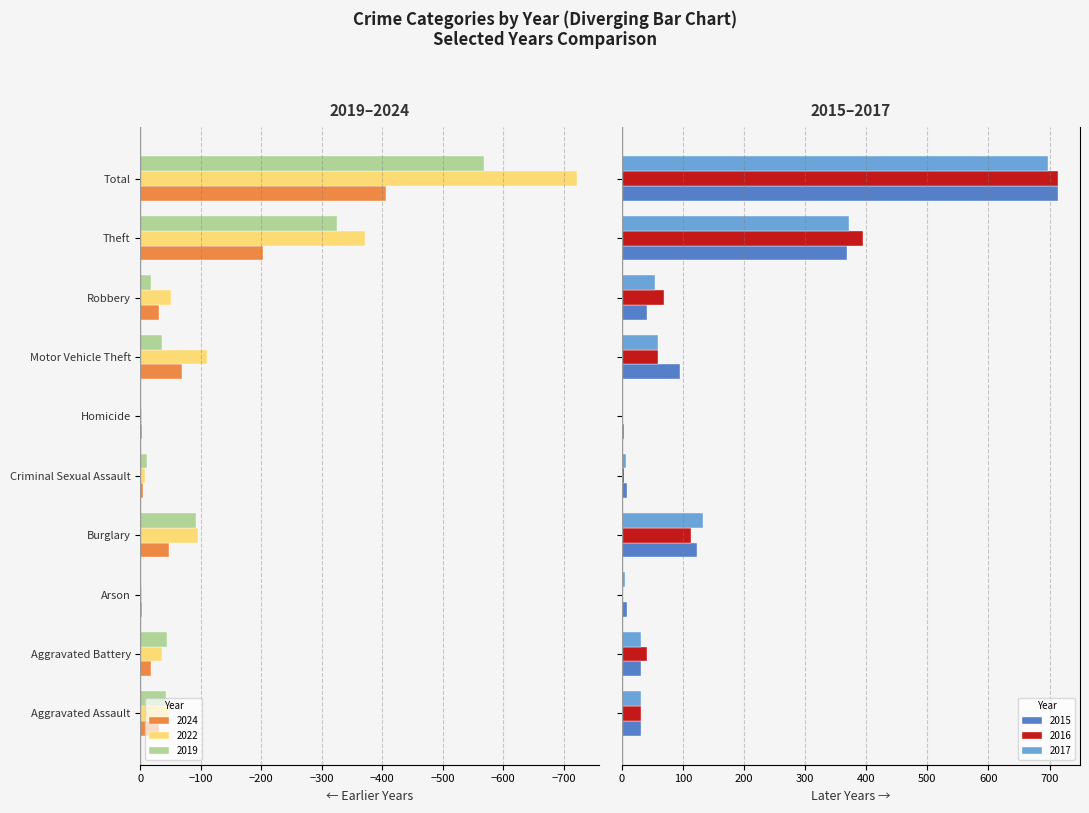

What are all the series names shown in the legend?

2016, 2019, 2015, 2017, 2022, 2024